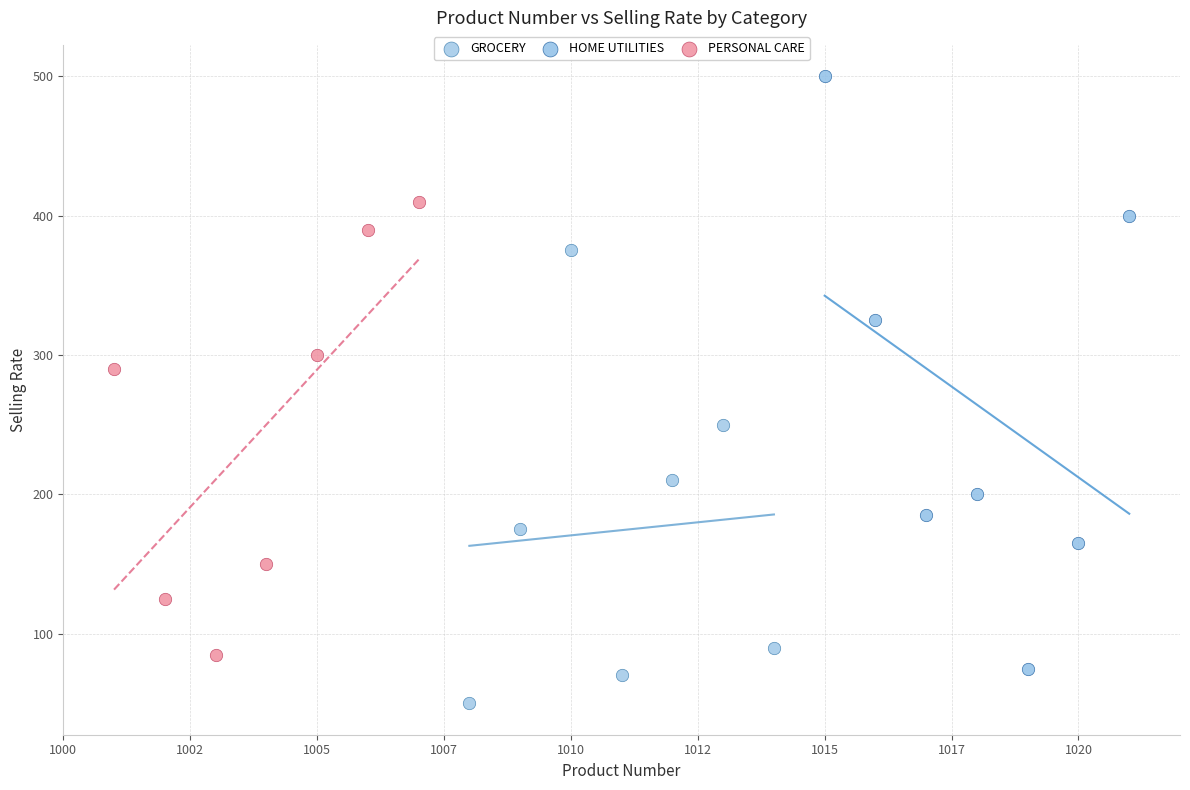

Which series contains the highest Y value?

HOME UTILITIES